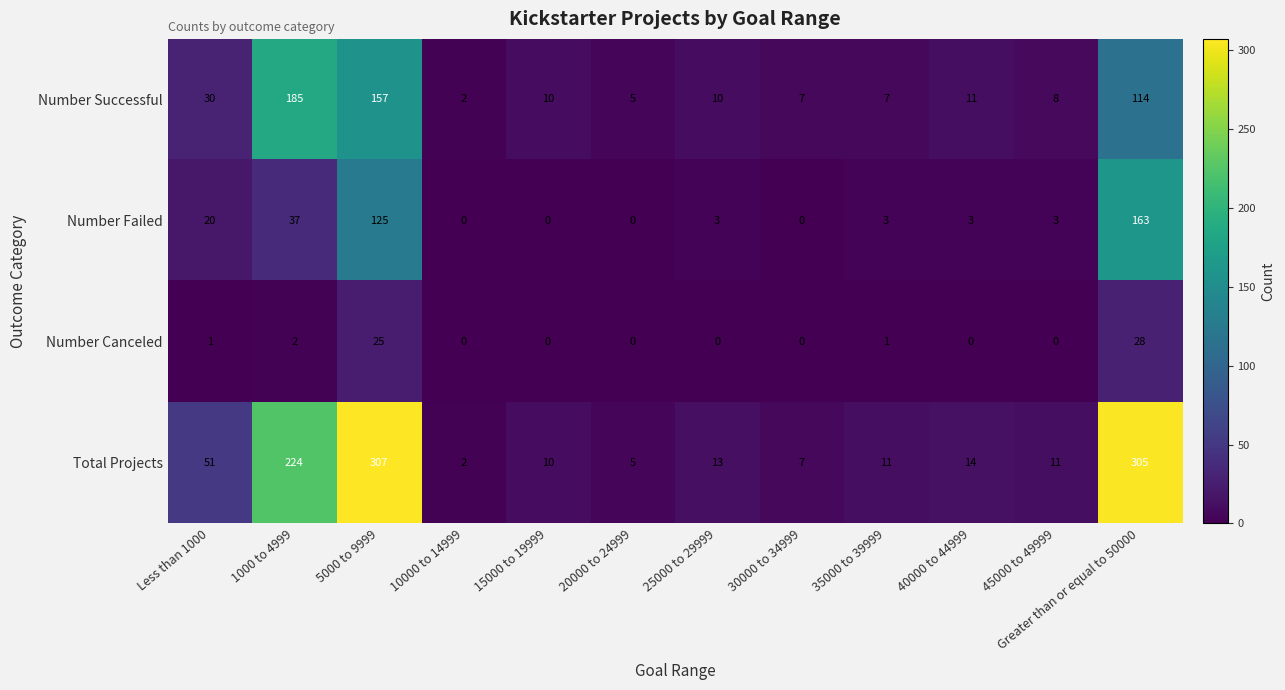

How many distinct data groups are displayed?

4